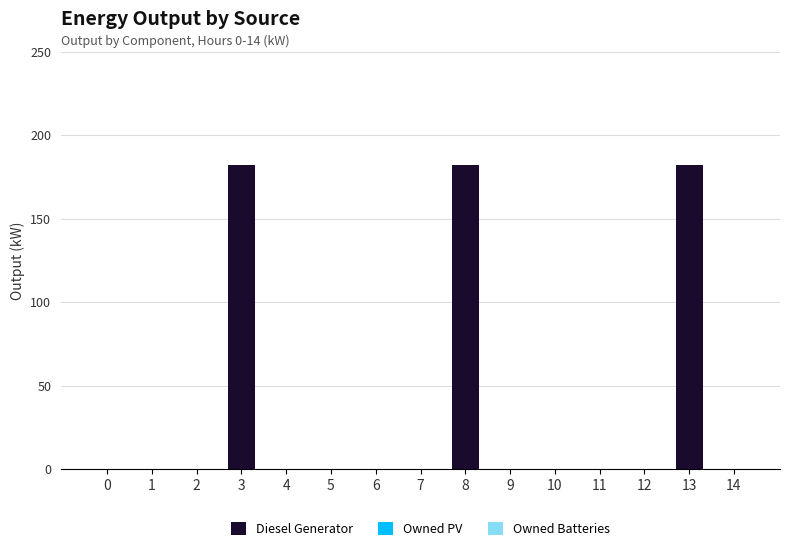

What is the change in value from 6 to 13?

+182